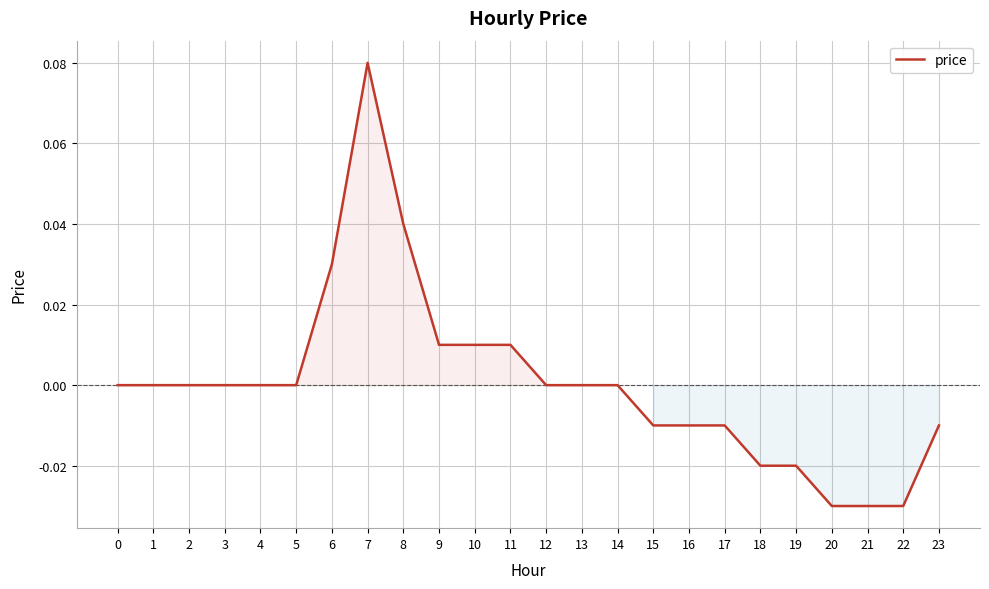

Is it true that the value at 0 is 0.0?

True